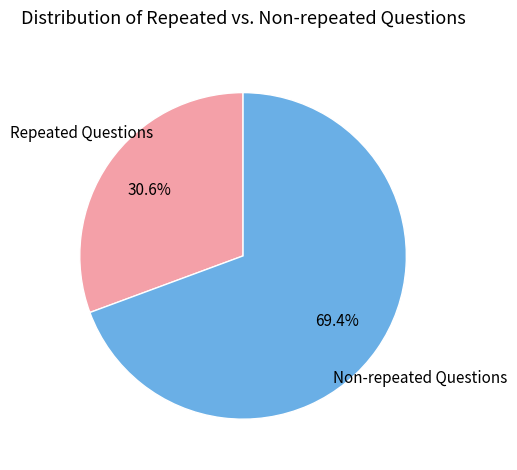

Is there any slice that represents more than half of the pie?

Yes